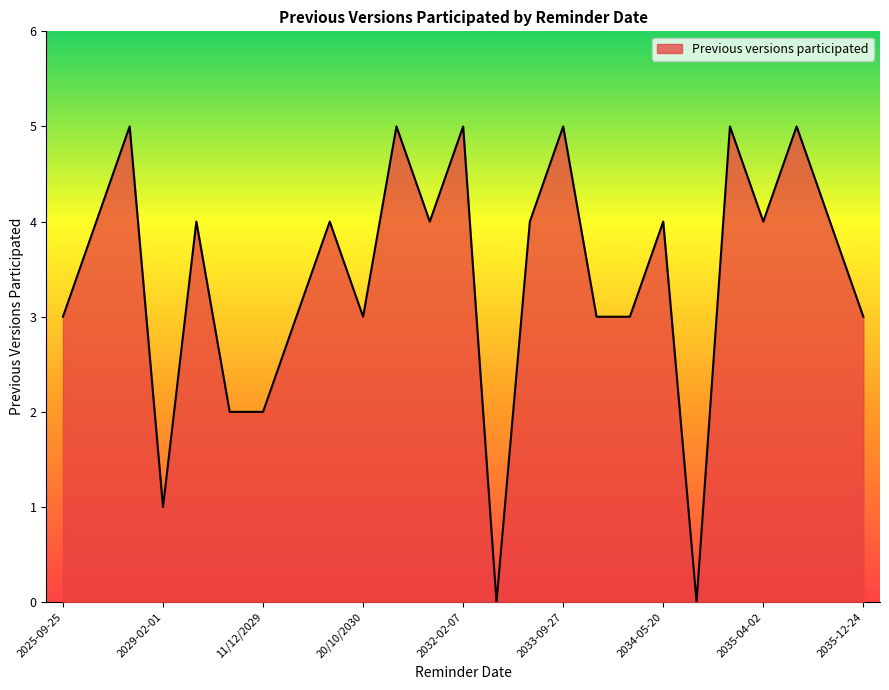

What is the difference between the maximum and minimum values?

5